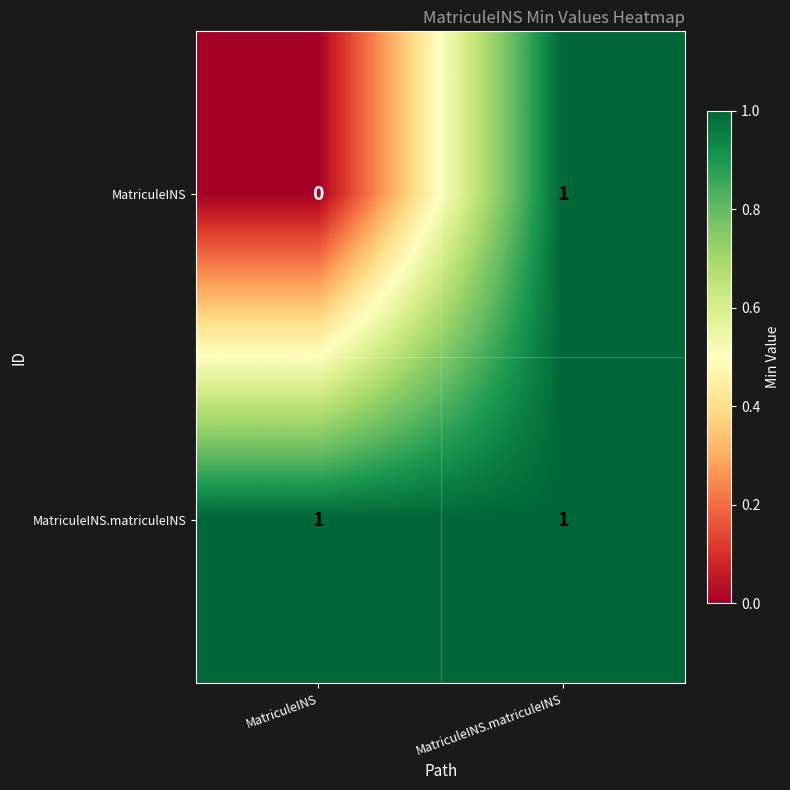

How many data points does each series have?

2